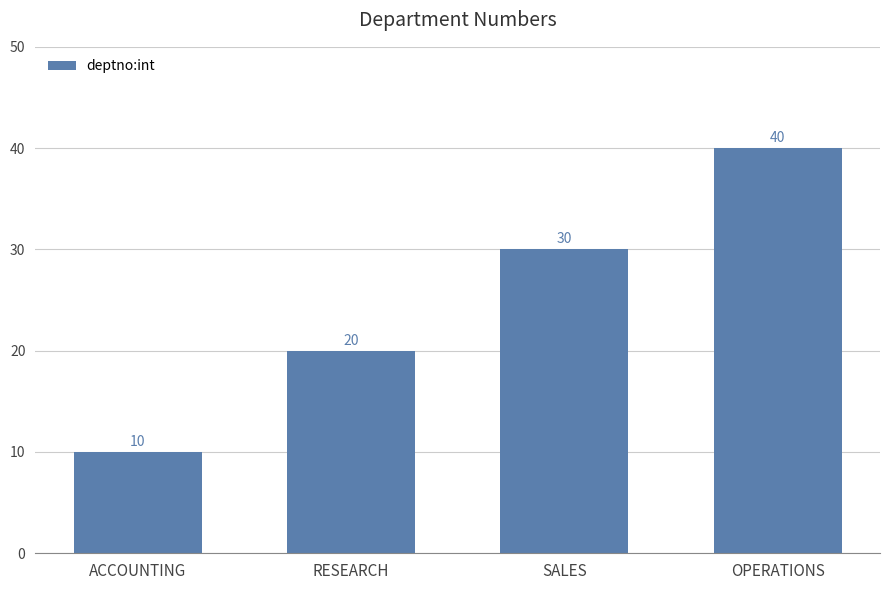

Count the values in the range 20 to 40.

3